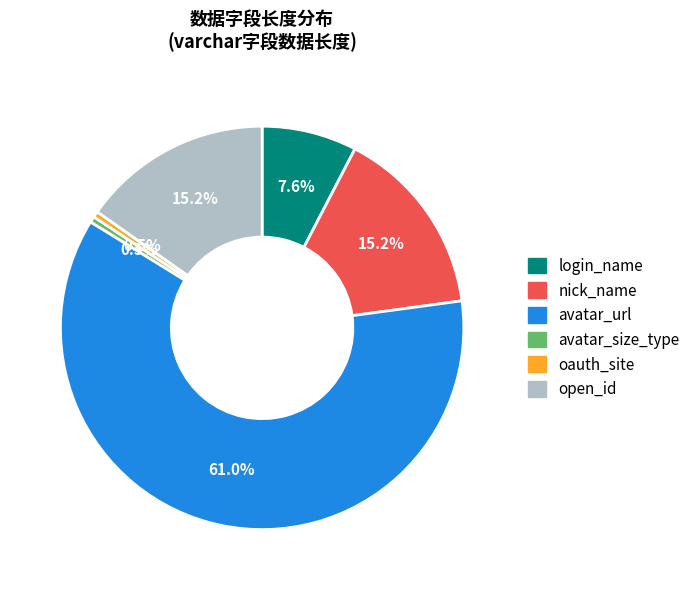

Does any single category account for the majority?

Yes